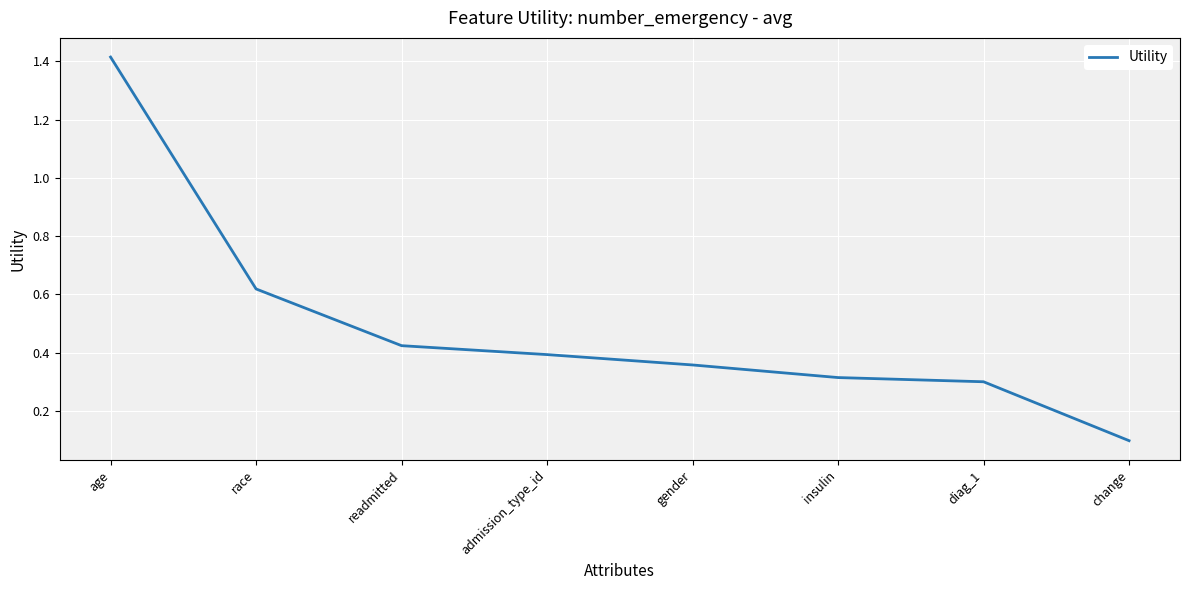

What is the smallest value displayed?

0.1